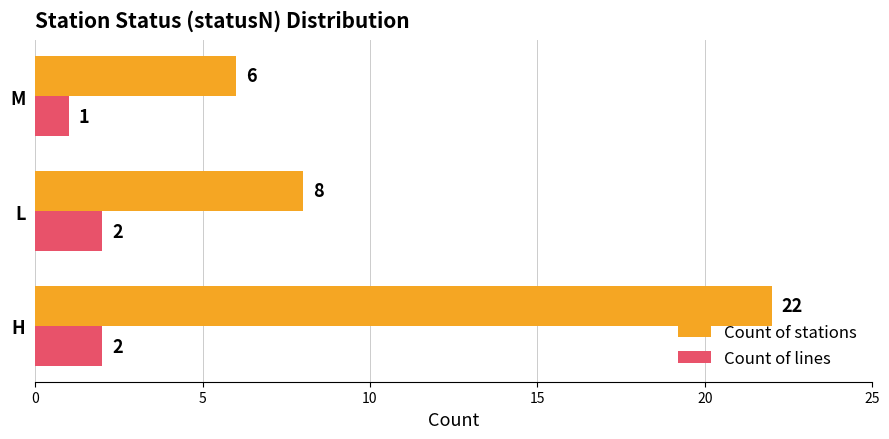

Is the value of Count of lines at H greater than the value of Count of stations at L?

No